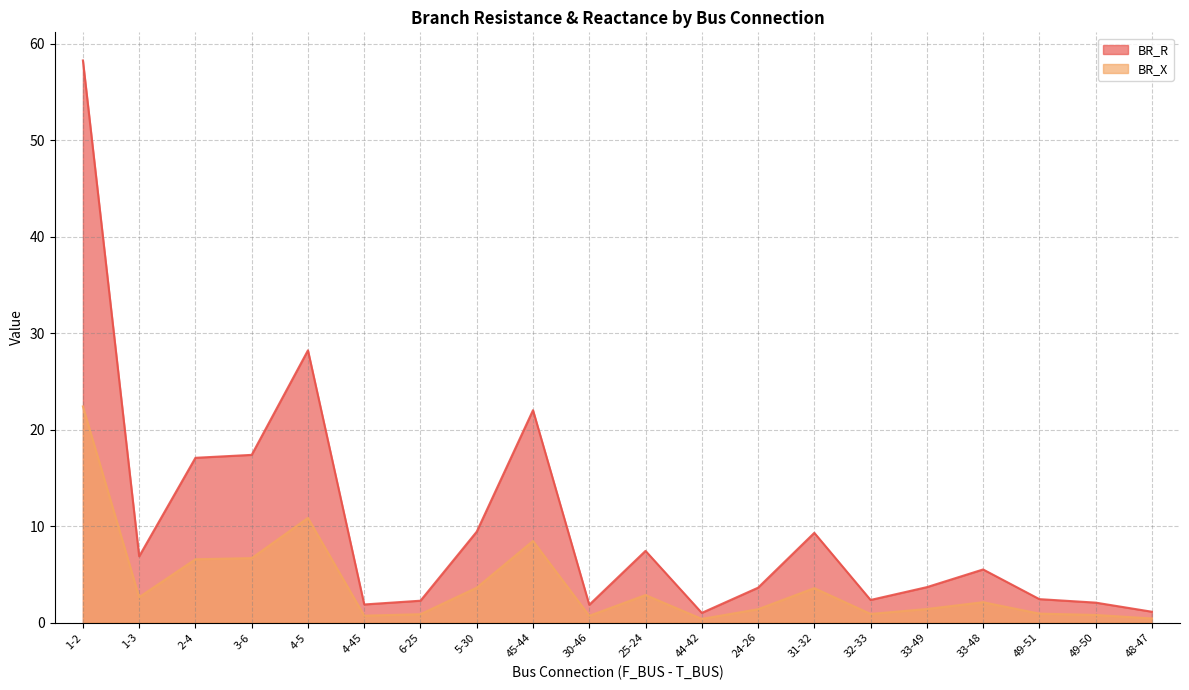

What is the total value across all series at 49-50?

2.9